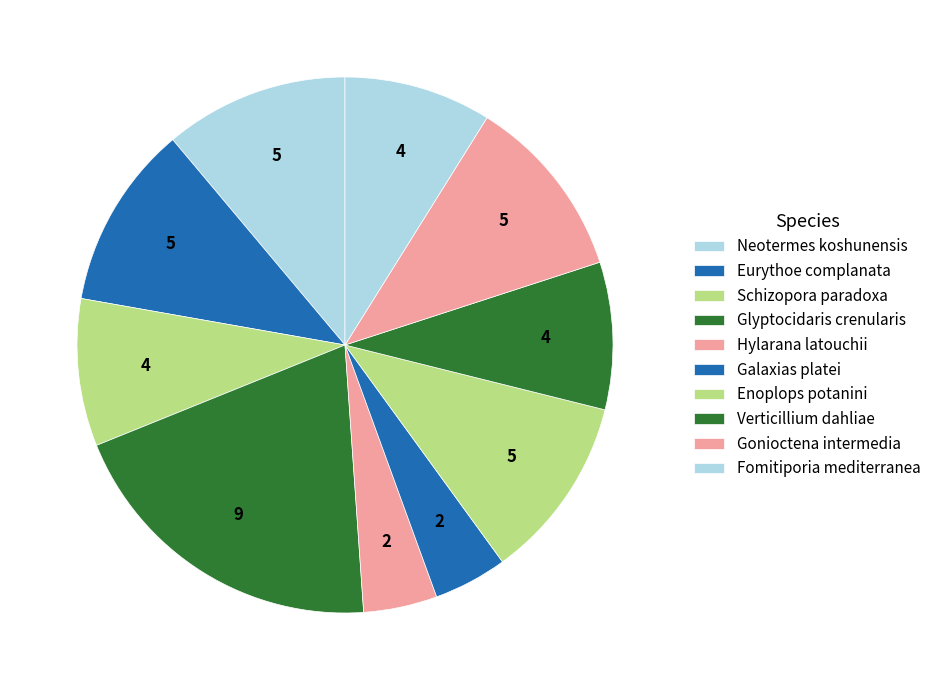

How many slices are in this pie chart?

10